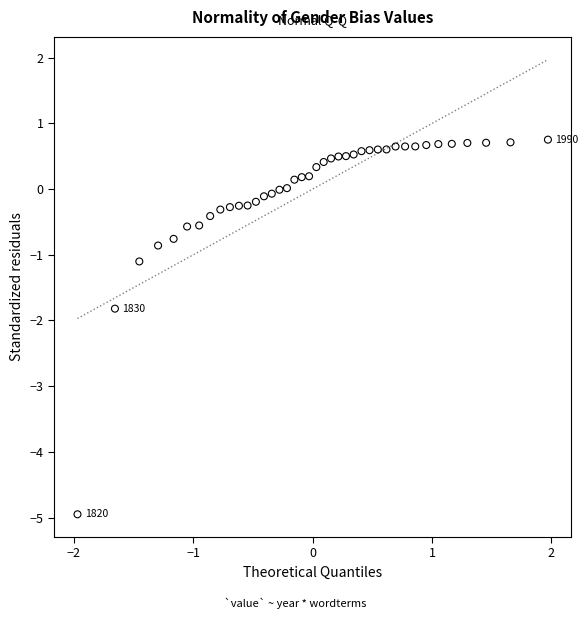

What Y value in the scatter plot is closest to -2?

-1.8